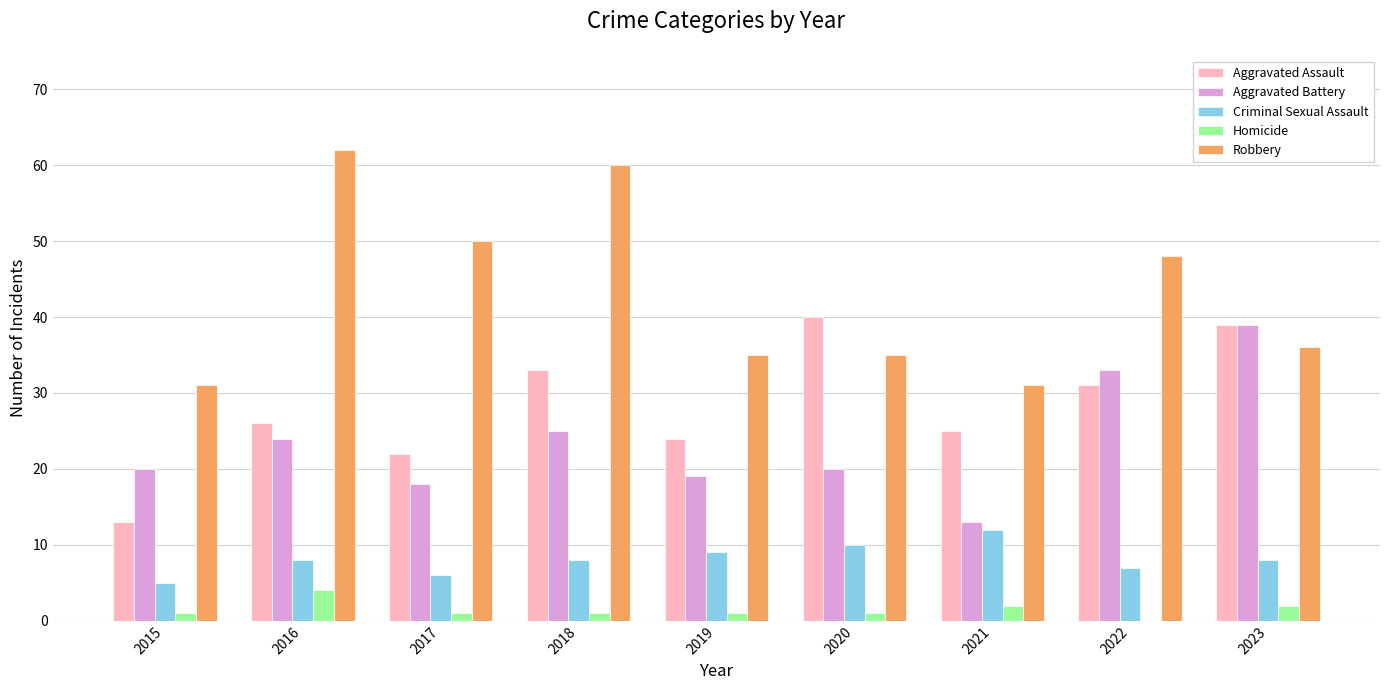

How many distinct data groups are displayed?

5